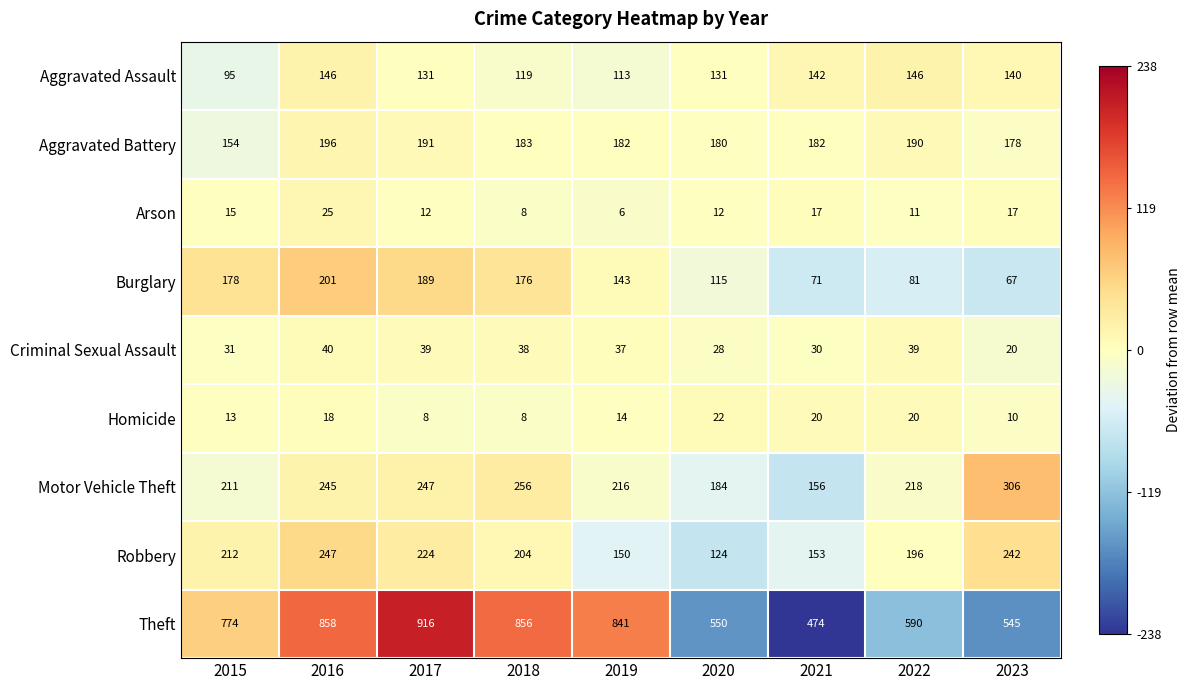

What is the maximum value shown in the chart?

916